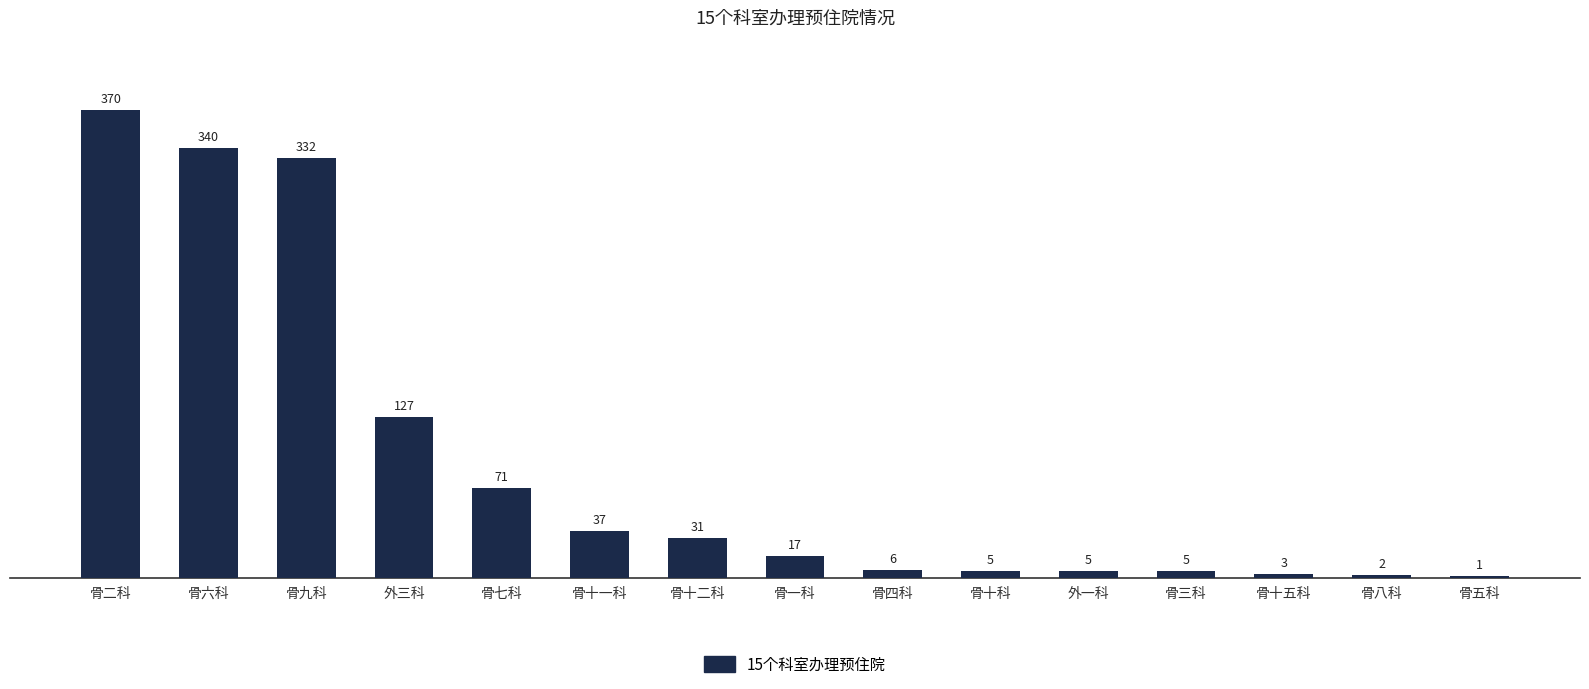

What is the sum of the values at 骨四科 and 骨五科?

7